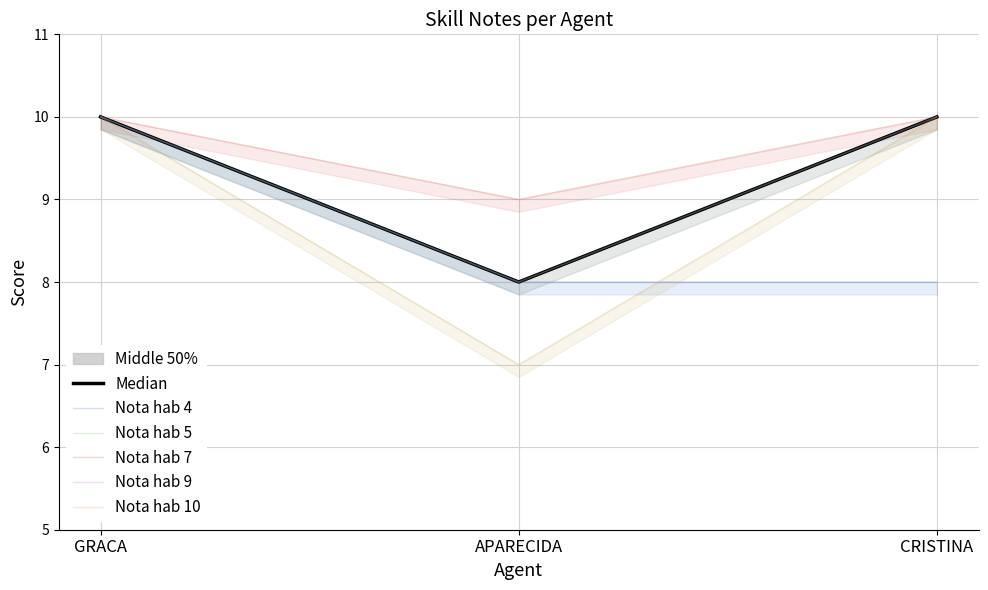

Rank the categories by Nota hab 4 value from lowest to highest.

APARECIDA, CRISTINA, GRACA